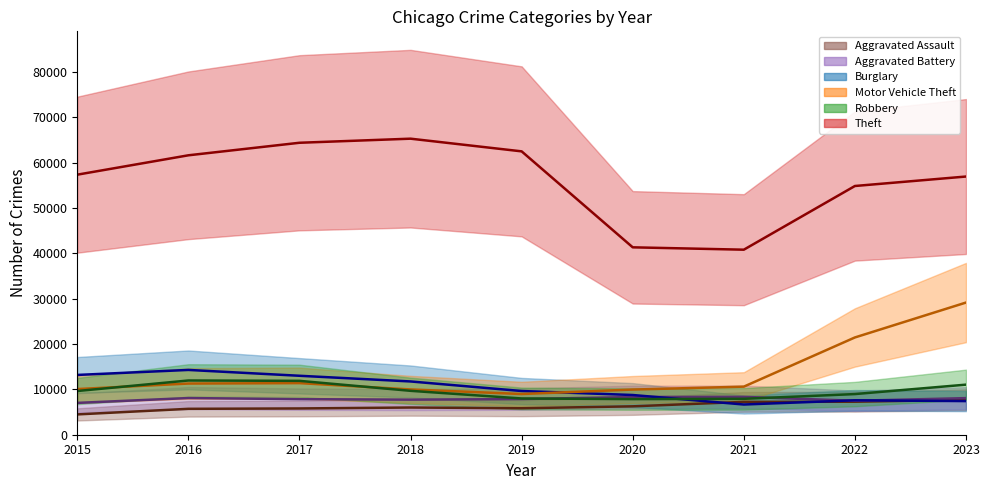

What is the highest value of the Aggravated Battery series?

8347